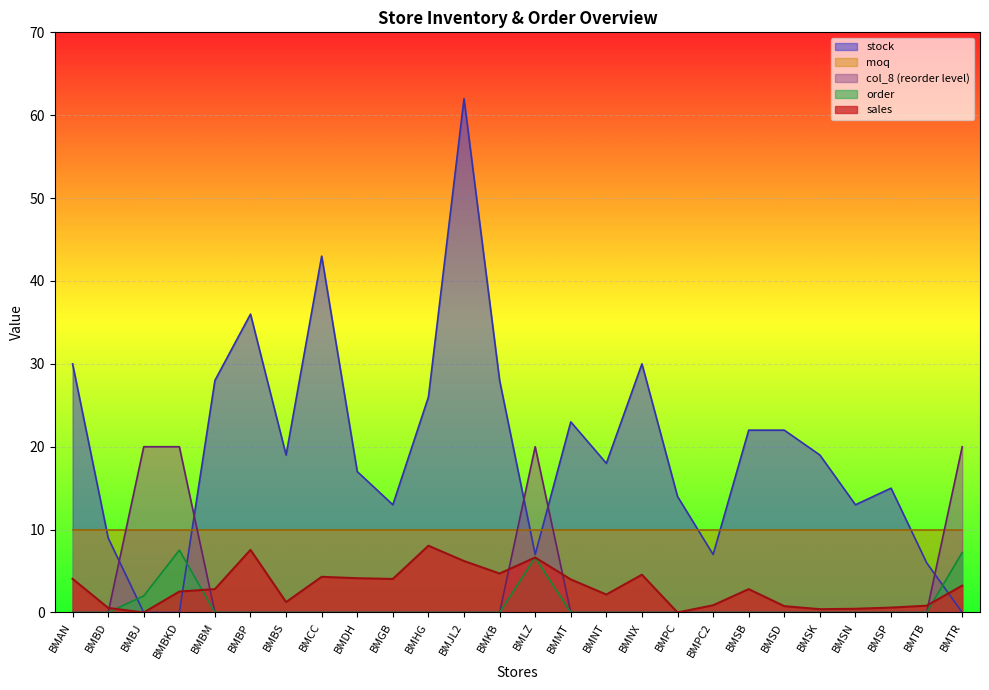

What is the spread (max minus min) of values at BMKB?

28.0